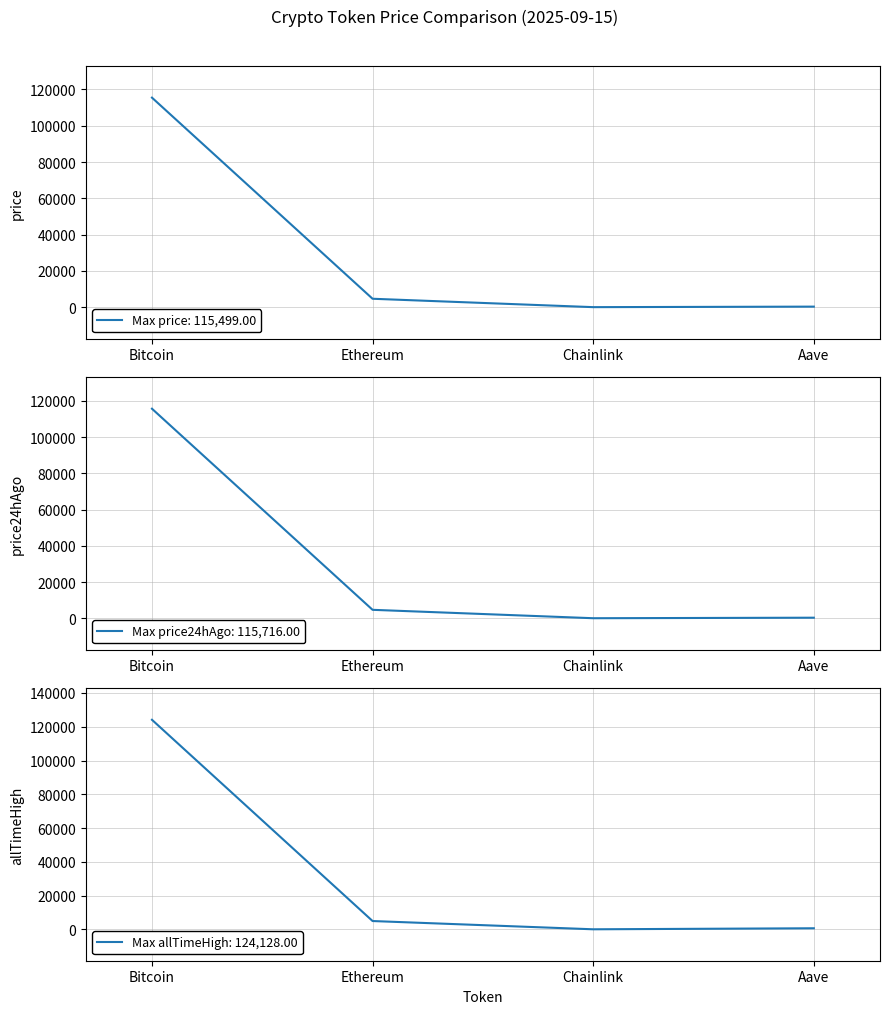

In allTimeHigh, how many points are lower than both neighbors (excluding endpoints)?

1